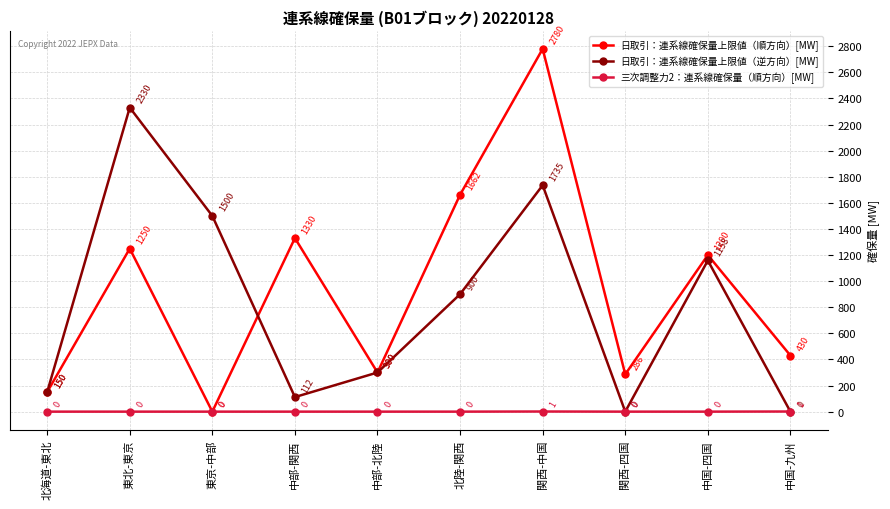

Which category has the highest value across all series?

関西-中国